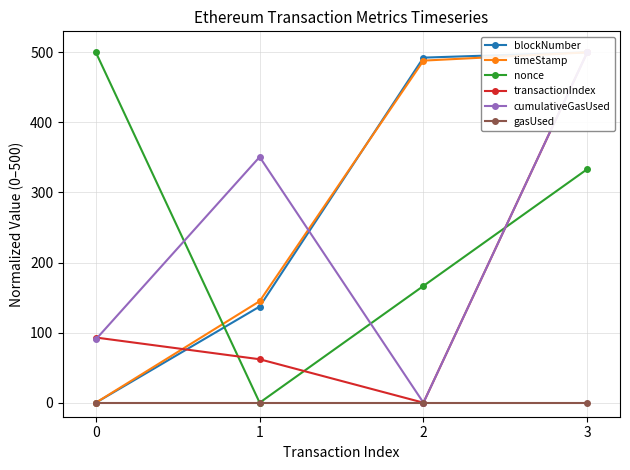

Rank the categories by blockNumber value from lowest to highest.

0, 1, 2, 3